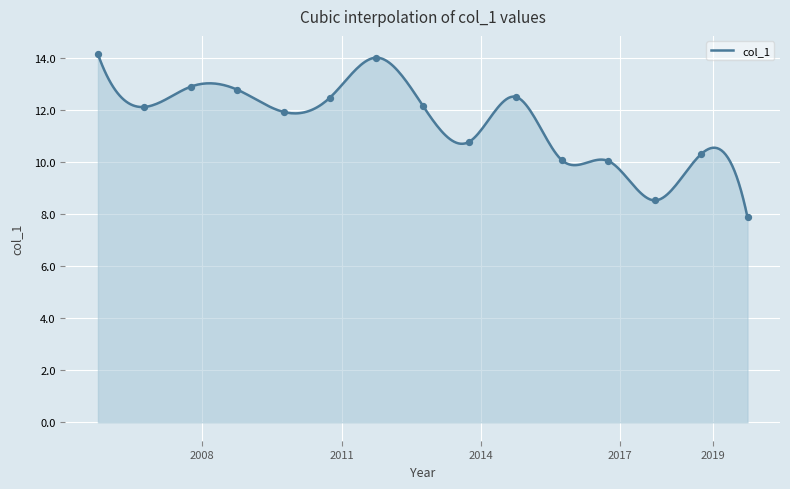

What is the ratio of the value at 2007-10-15 to the value at 2013-10-15?

1.2